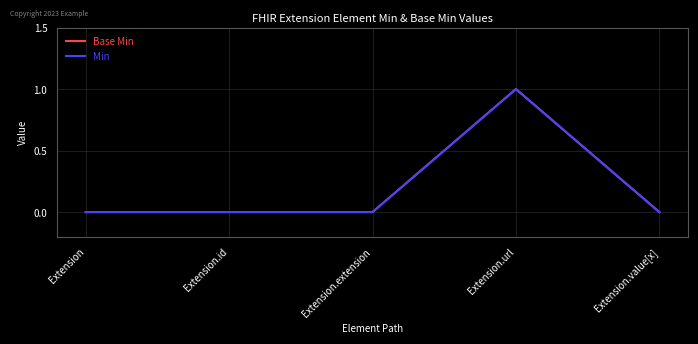

Does the chart display data point markers on the line(s)?

No